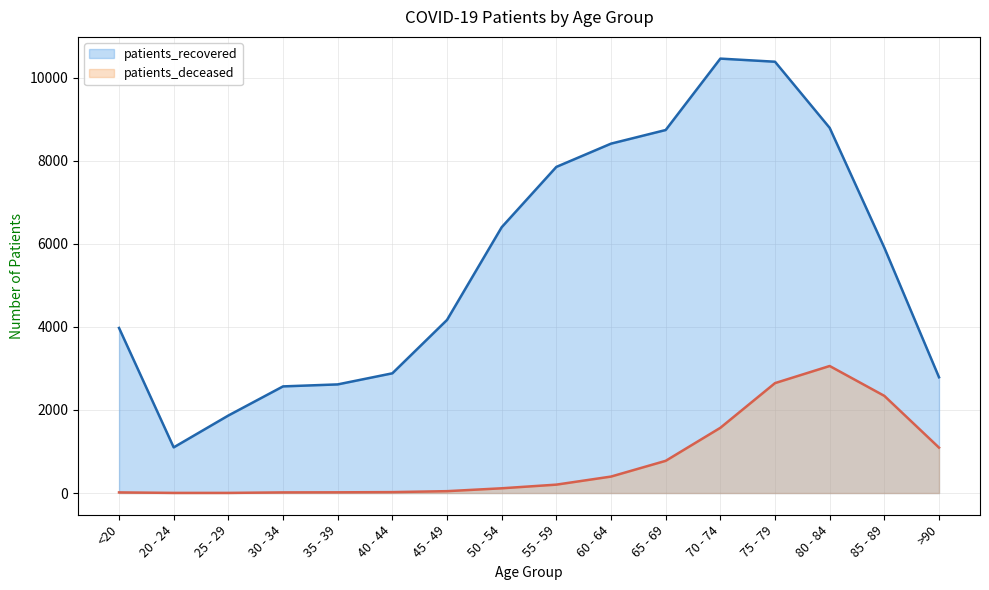

What are all the series names shown in the legend?

patients_recovered, patients_deceased